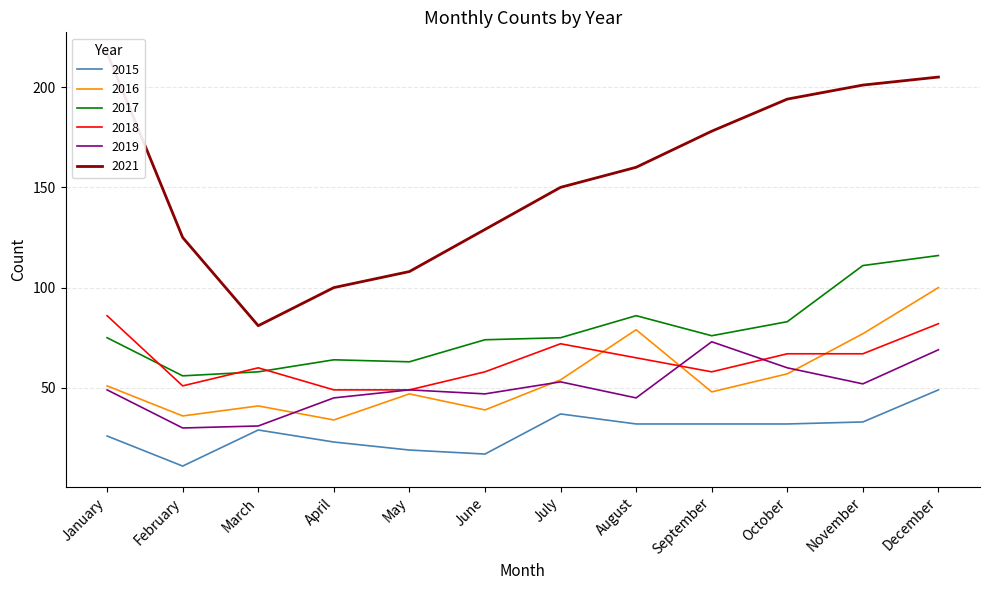

Between March and December, which series saw the biggest shift?

2021